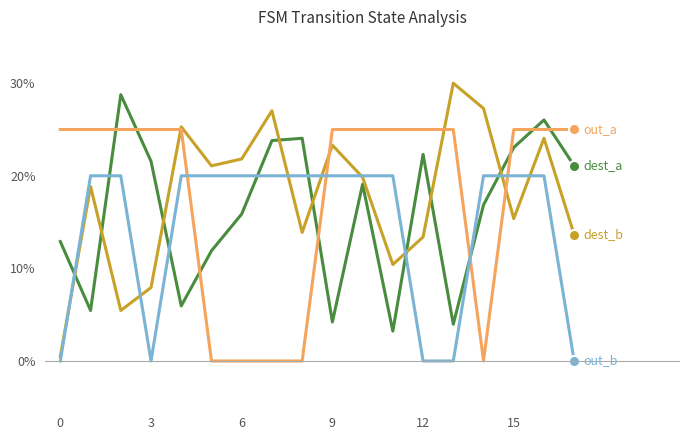

What is the maximum value shown in the chart?

30.0